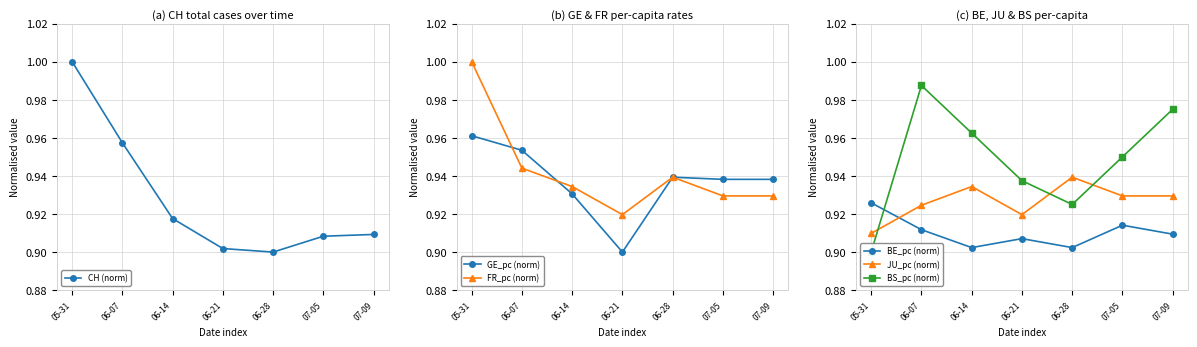

What is the total value across all series at 06-14?

5.6